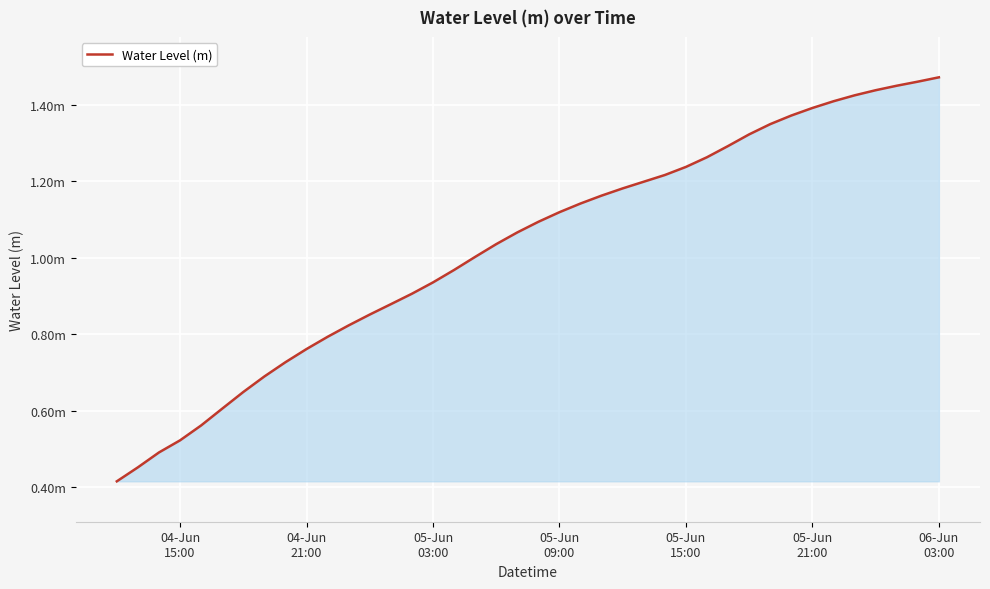

Which category has the lowest value across all series?

04-Jun
15:00